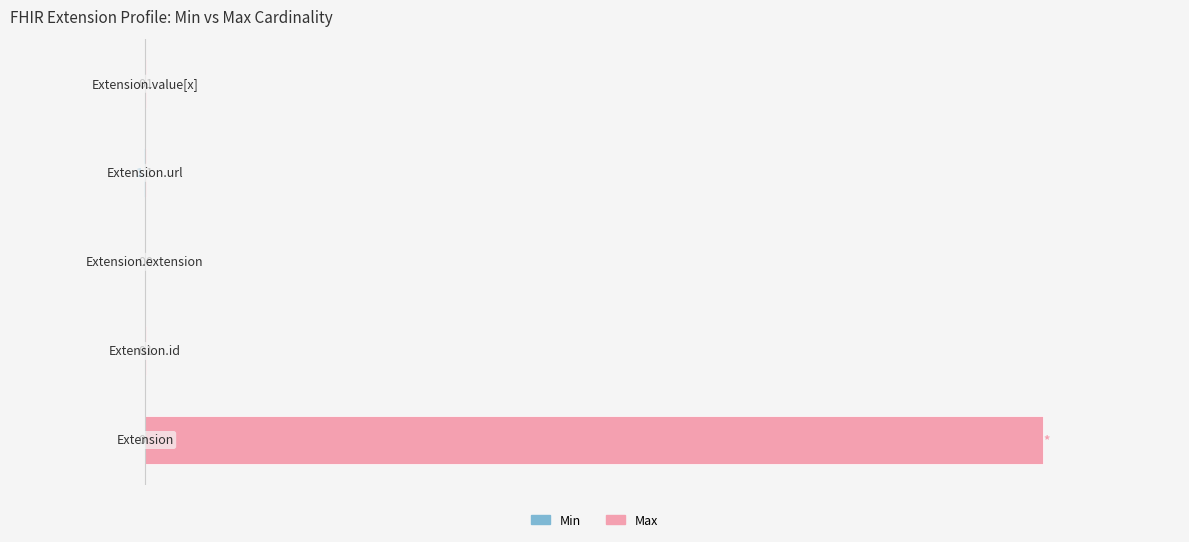

The Min series shows 0 at 4. True or false?

True